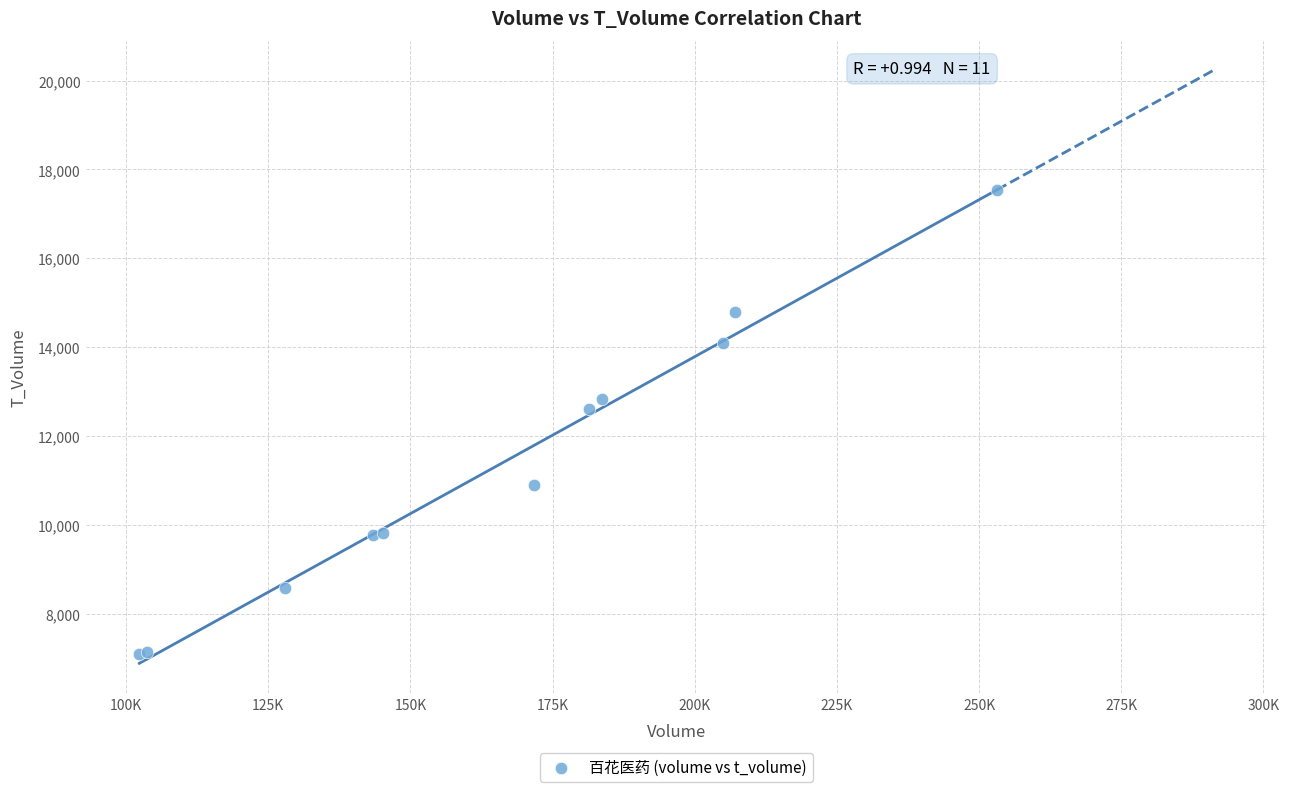

What Y value in the scatter plot is closest to 12315?

12609